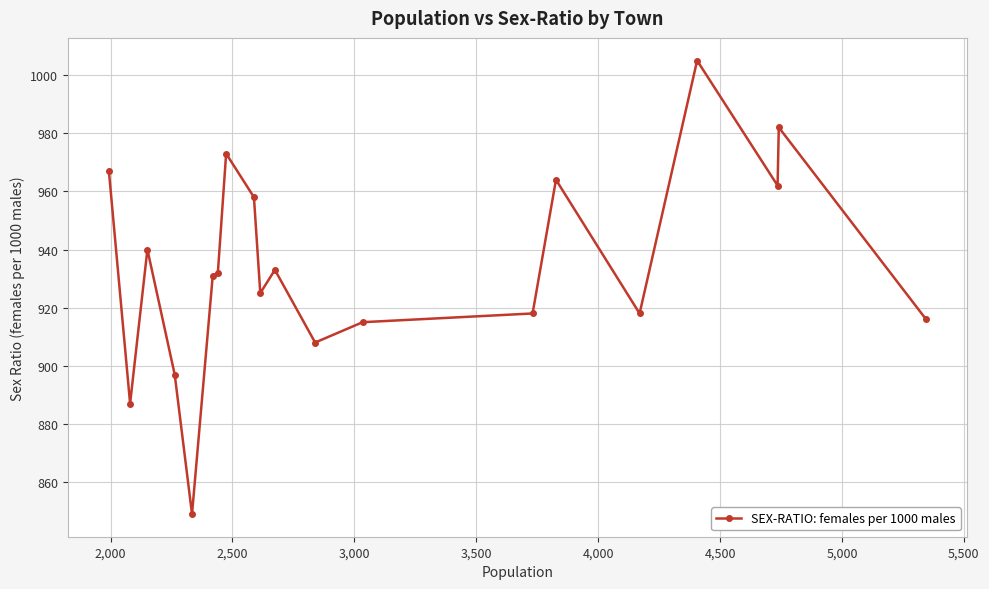

Does the chart display data point markers on the line(s)?

Yes